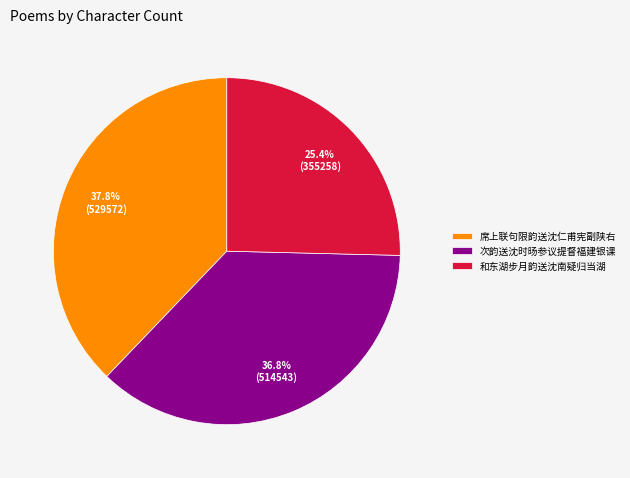

Approximately how many times larger is the value at 席上联句限韵送沈仁甫宪副陕右 compared to 次韵送沈时旸参议提督福建银课?

1.0